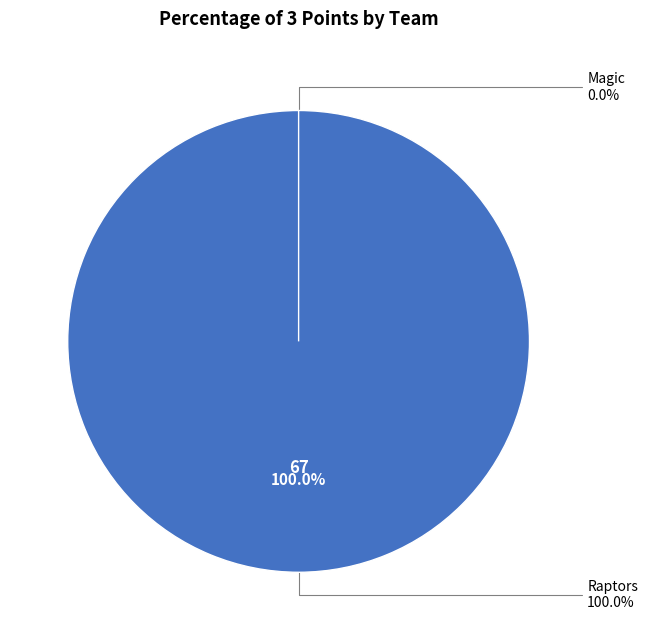

Does Magic represent more than half of the total?

No